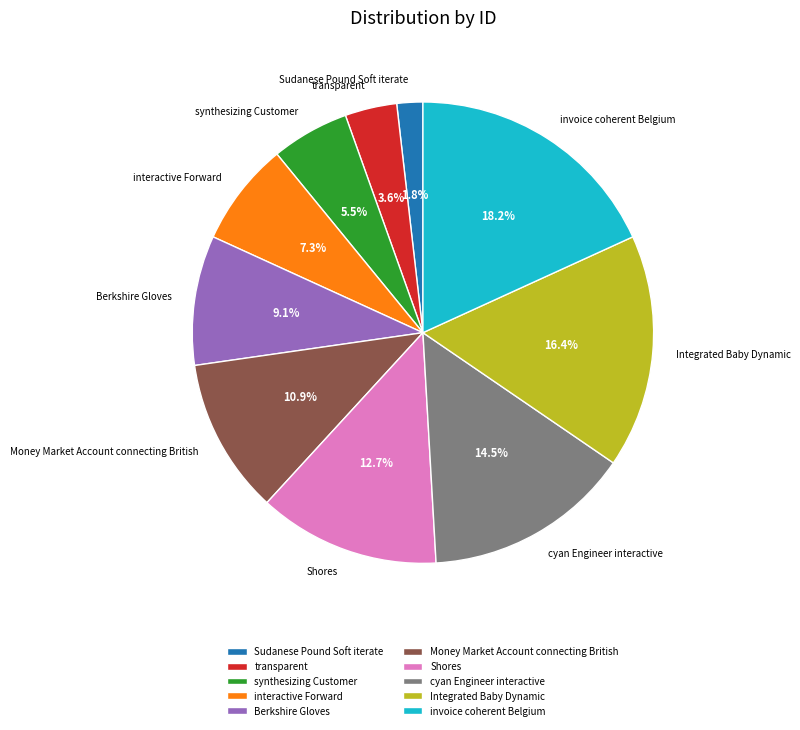

To the nearest percent, what is the difference between the Berkshire Gloves and synthesizing Customer slice percentages?

4%